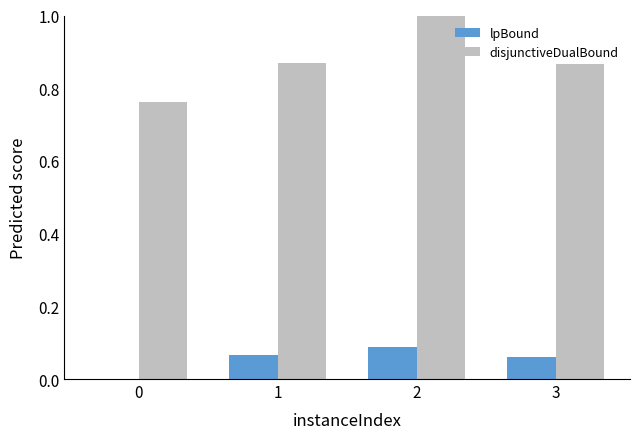

Which series changed the most between 0 and 1?

disjunctiveDualBound